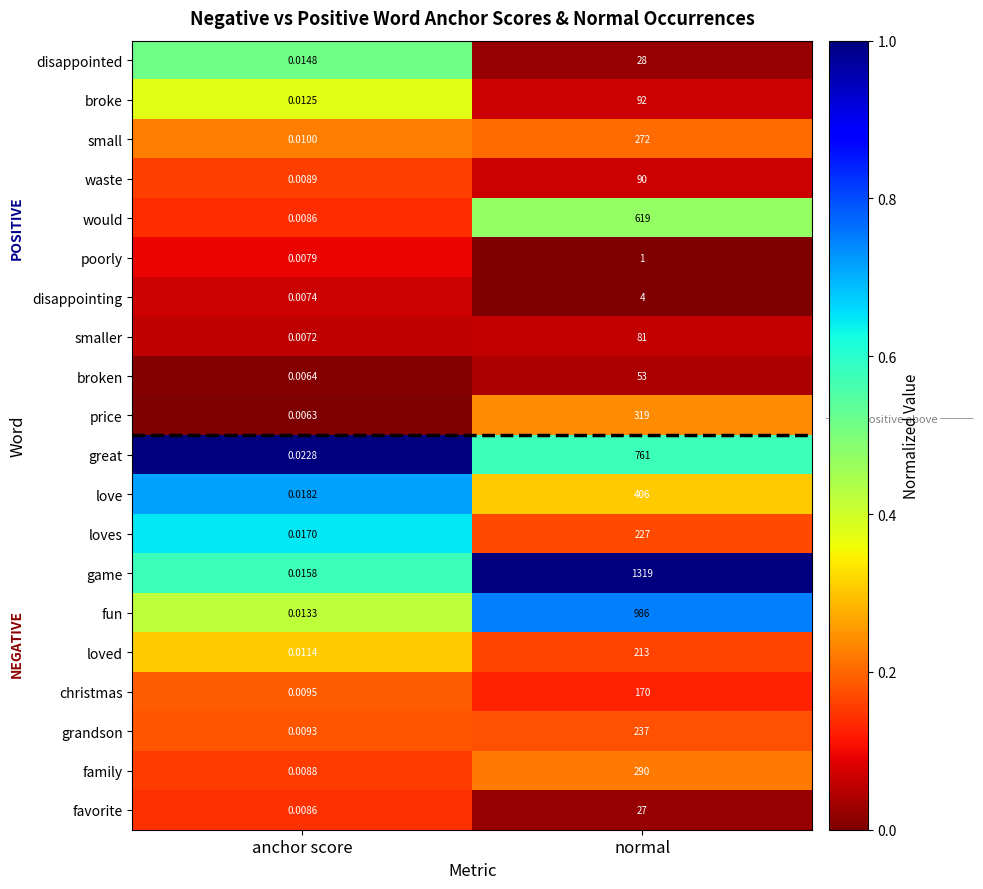

List the series in order of their peak value, lowest first.

poorly, disappointing, favorite, disappointed, broken, smaller, waste, broke, christmas, loved, loves, grandson, small, family, price, love, would, great, fun, game